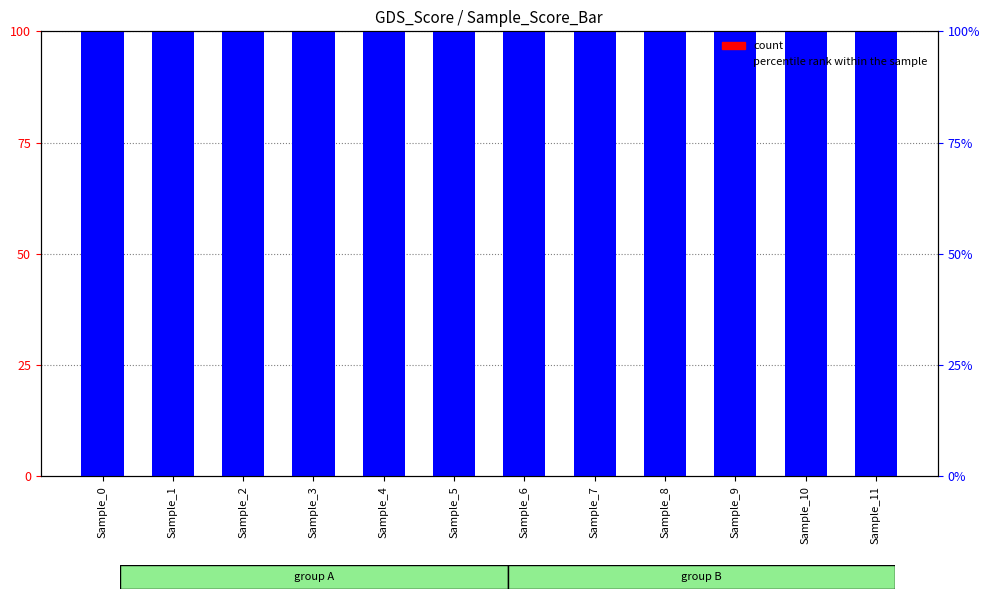

What is the value of the count bar at the 2nd from the left?

56.6